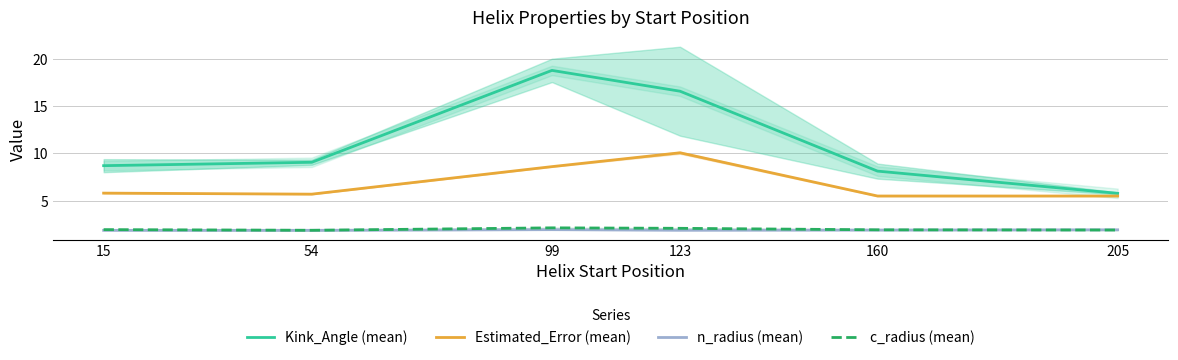

Does the chart have visible grid lines?

Yes